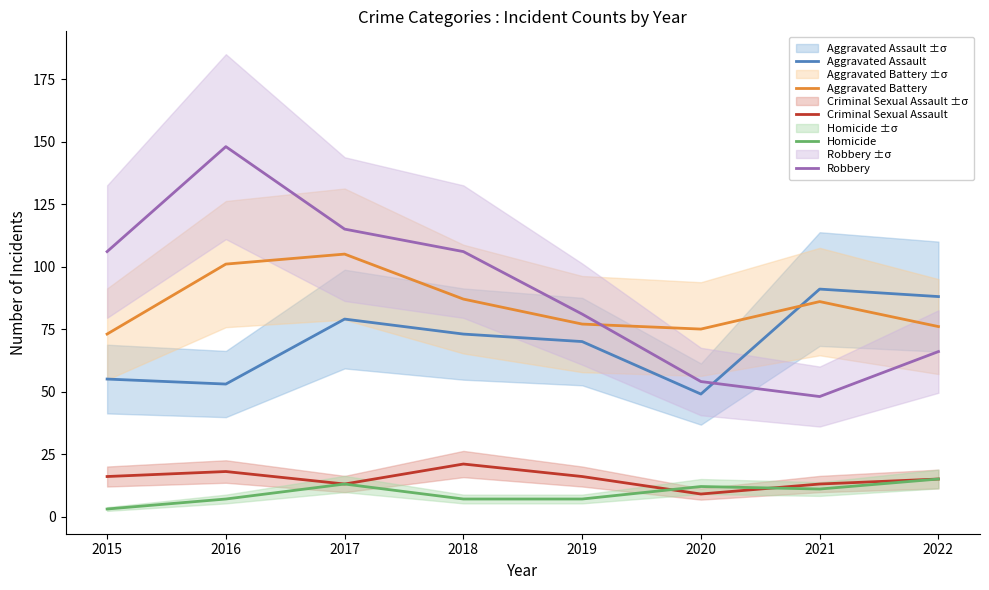

Is the value of Robbery at 2016 greater than the value of Aggravated Battery at 2022?

Yes